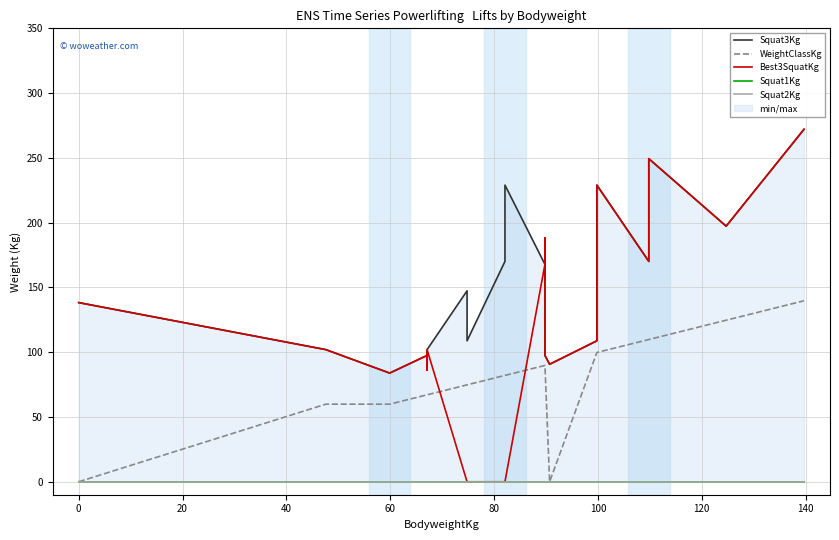

True or false: Best3SquatKg and Squat3Kg intersect in this chart.

False